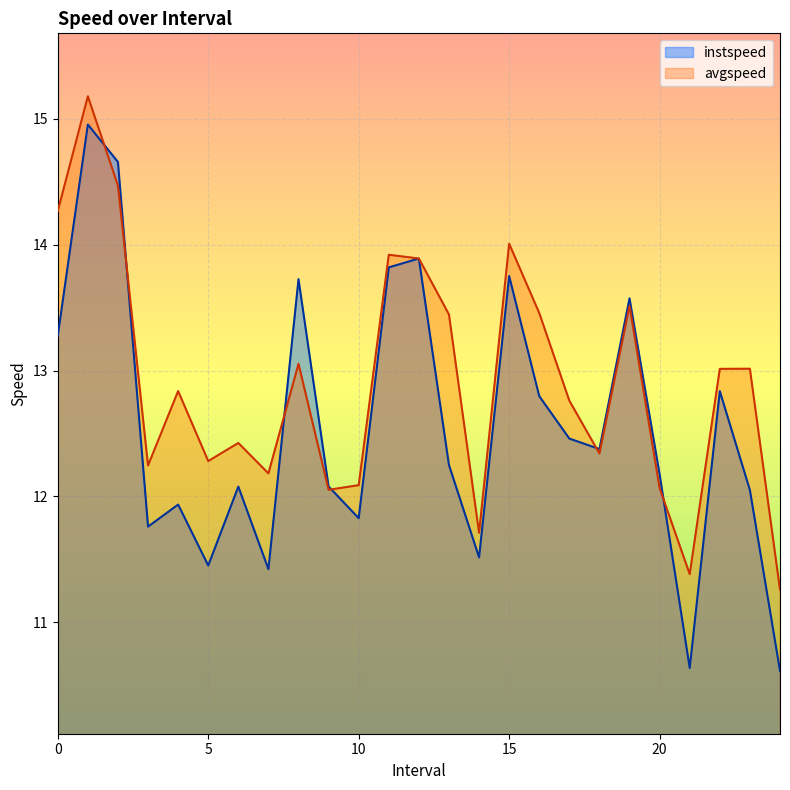

List the labels in order of avgspeed value, largest first.

1.0, 2.0, 0.0, 15.0, 11.0, 12.0, 19.0, 16.0, 13.0, 8.0, 23.0, 22.0, 4.0, 17.0, 6.0, 18.0, 5.0, 3.0, 7.0, 10.0, 20.0, 9.0, 14.0, 21.0, 24.0